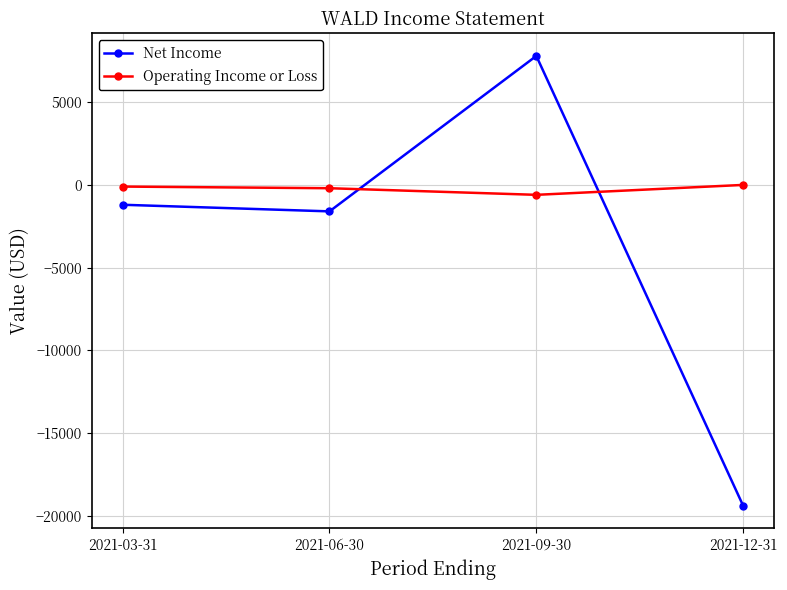

The value of Net Income at 2021-12-31 is -10216. True or false?

False